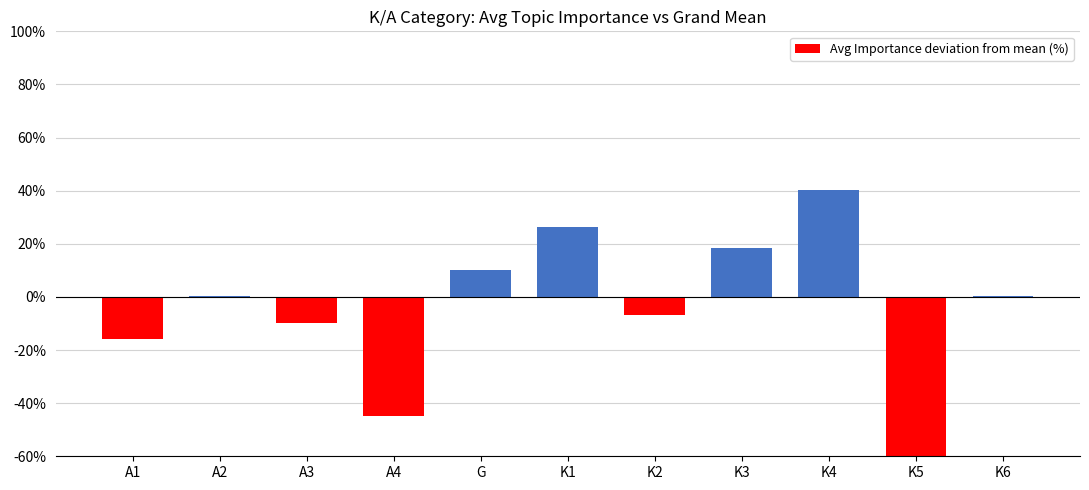

List the labels in order of value, smallest first.

K5, A4, A1, A3, K2, A2, K6, G, K3, K1, K4